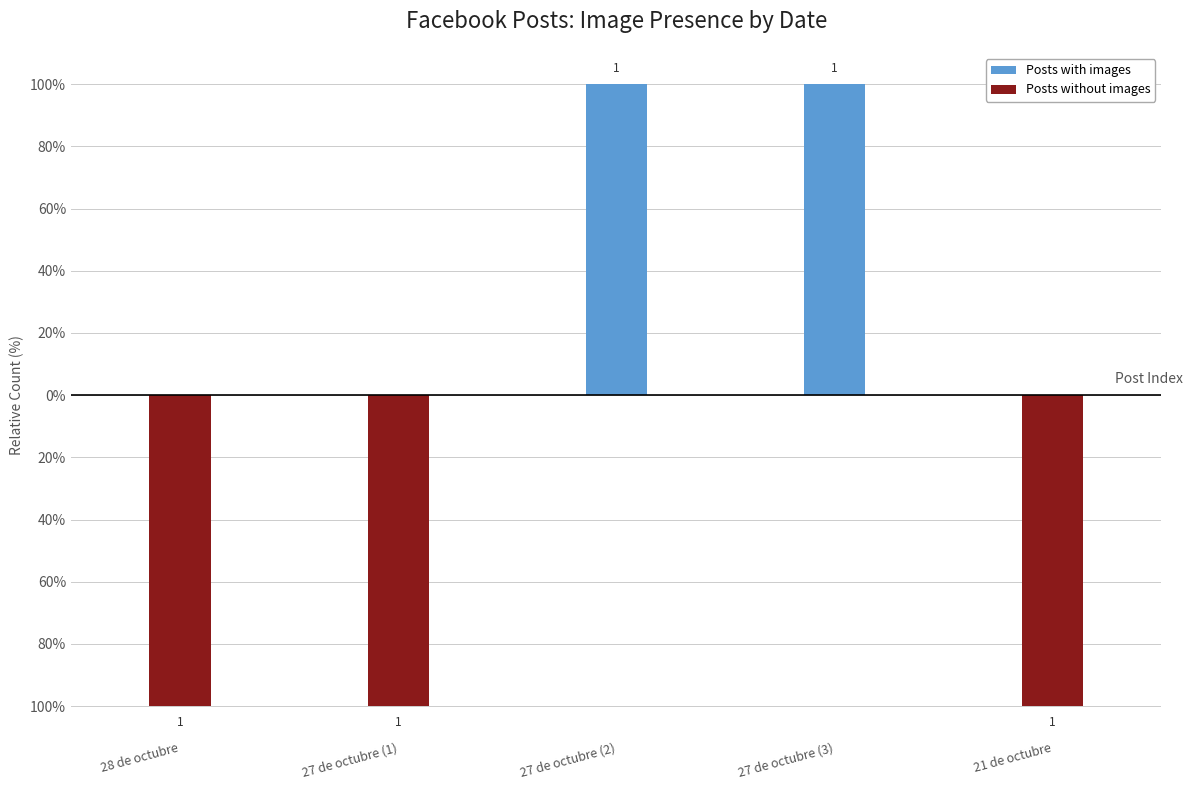

Which category has the lowest value across all series?

28 de octubre